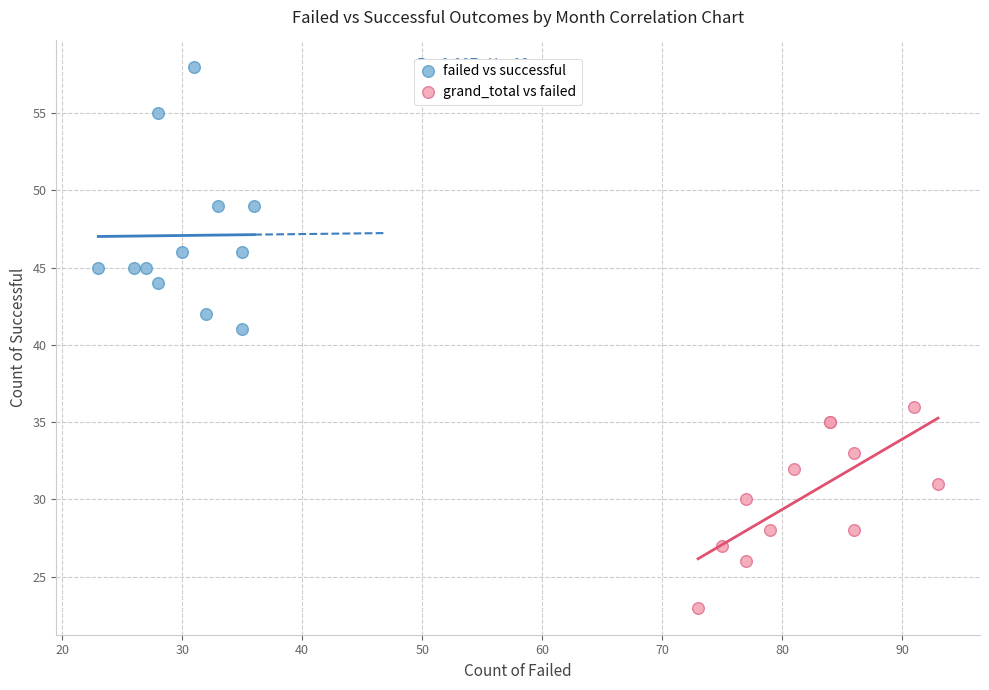

Which series has the largest Y range (max minus min)?

failed vs successful